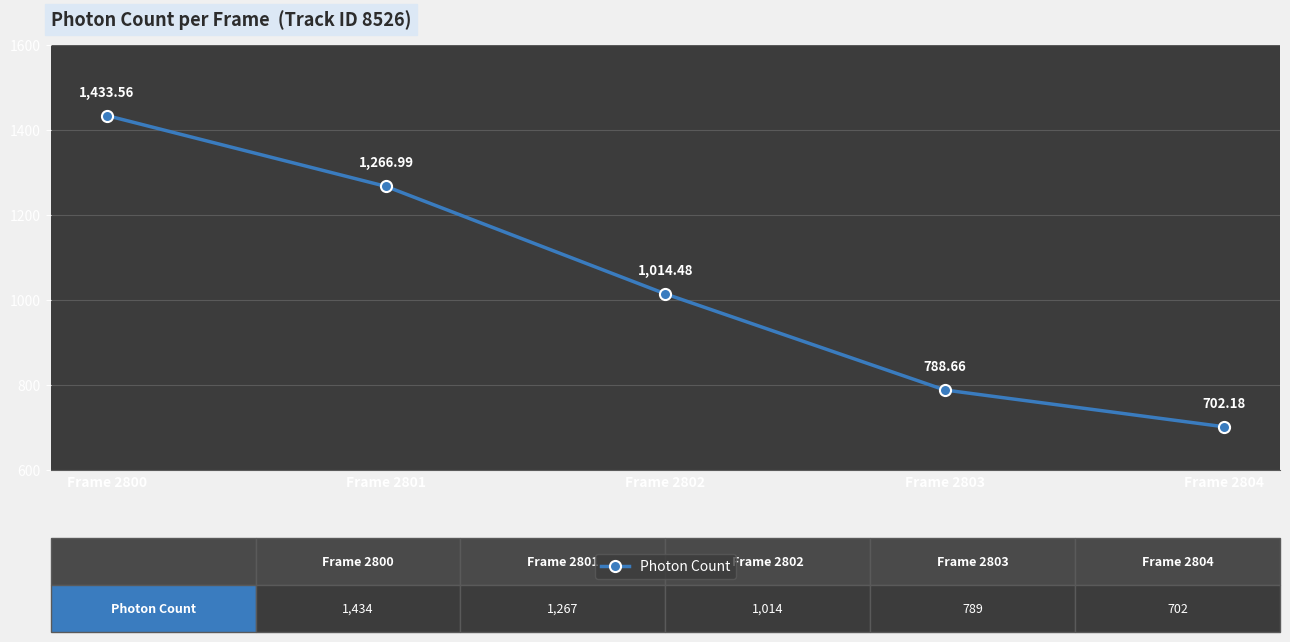

What is the change in value from Frame 2803 to Frame 2804?

-86.5